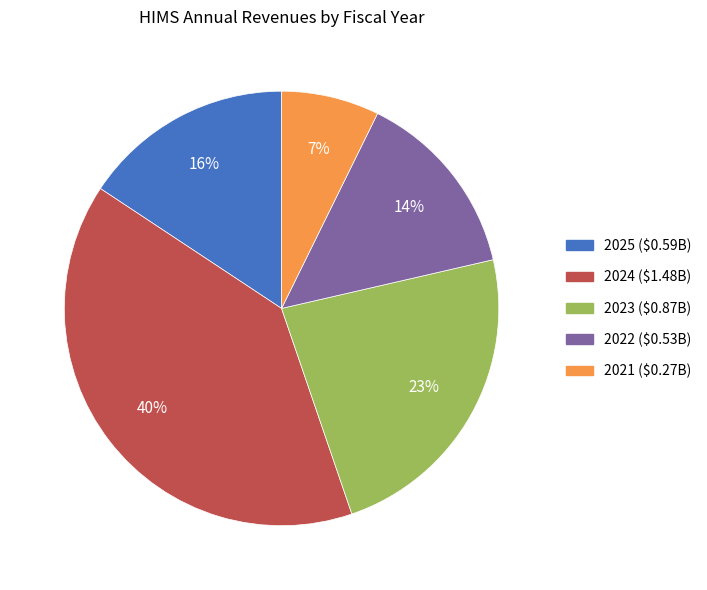

To the nearest percent, what is the average slice percentage?

20%